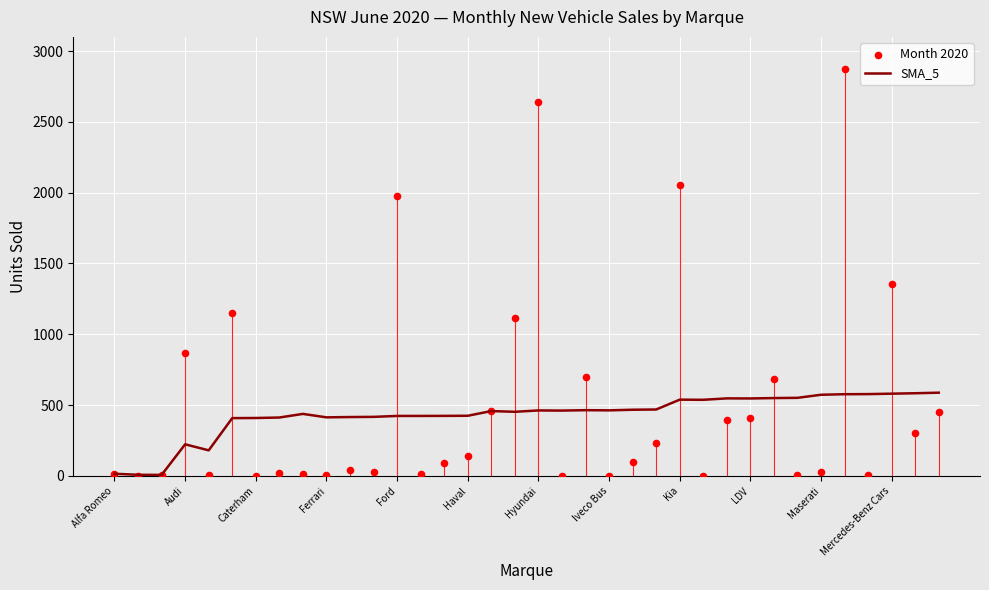

Which series has the largest total across all categories?

Month 2020